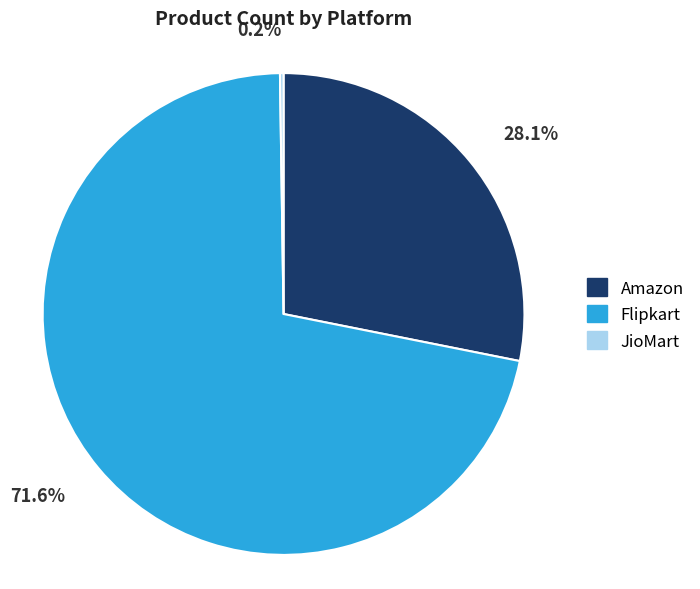

What is the ratio of the value at Amazon to the value at Flipkart?

0.4